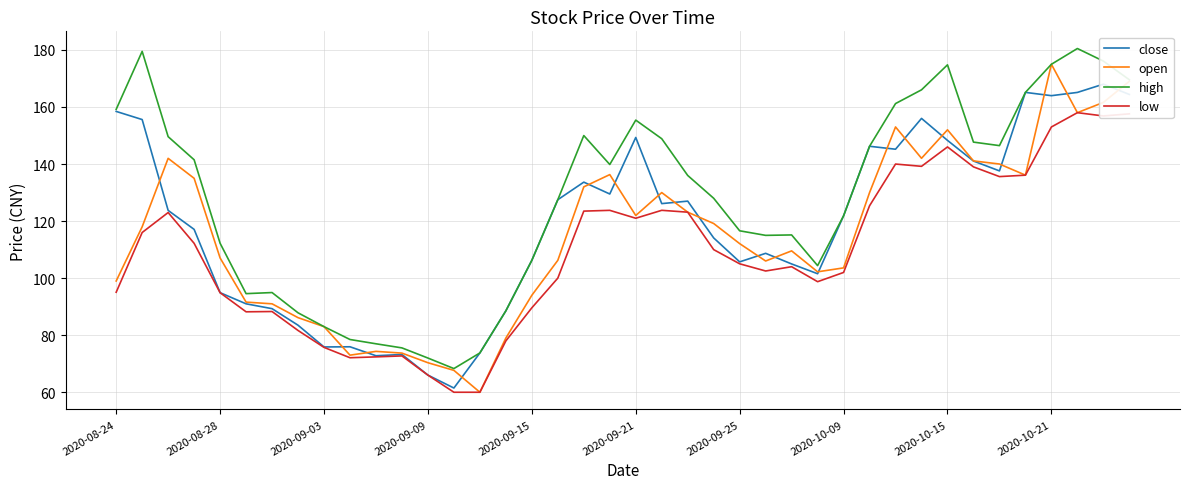

What is the difference between the second highest and minimum values in the open series?

109.0